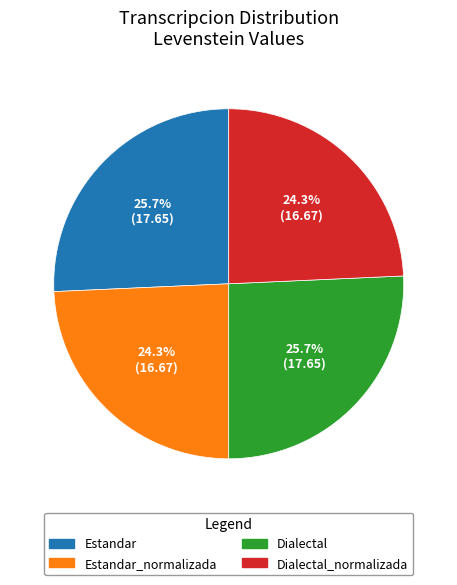

Does any single category account for the majority?

No